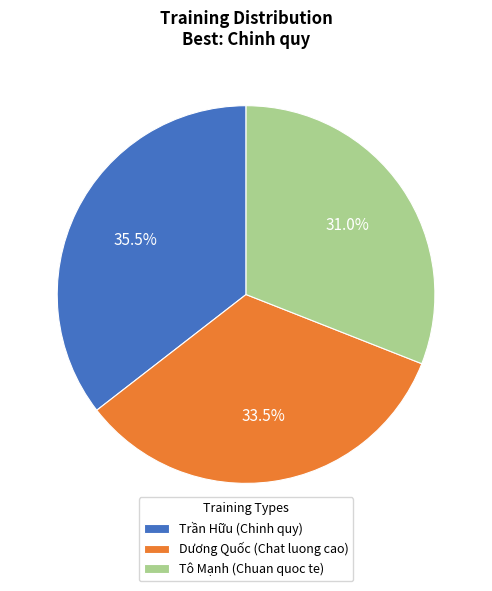

What percentage do Trần Hữu and Tô Mạnh together represent?

66.5%